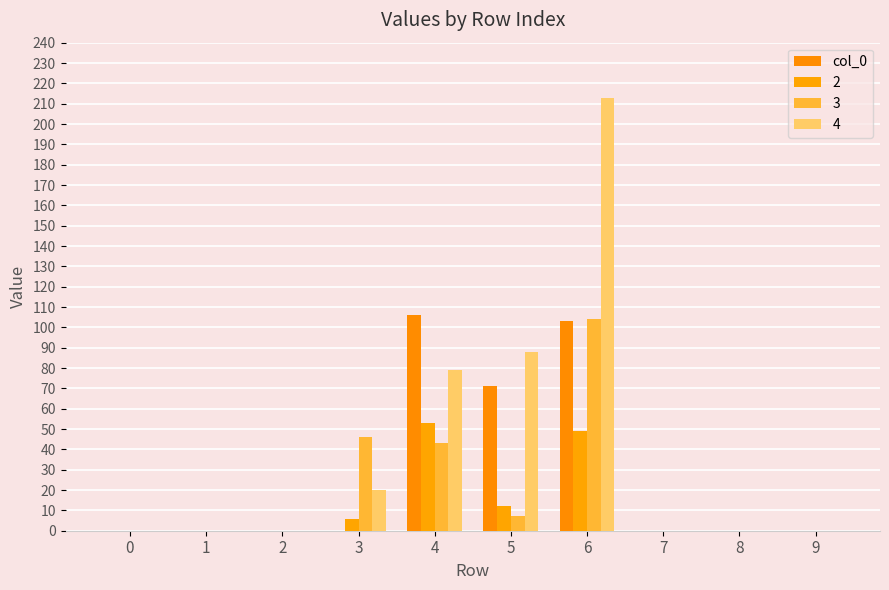

How many distinct data groups are displayed?

4